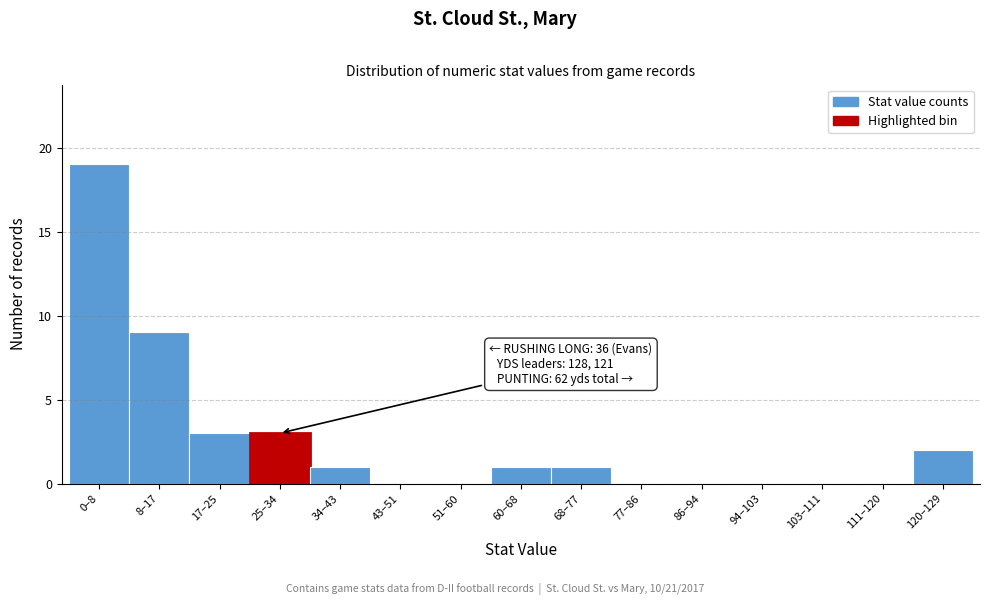

Reading left to right, what are all the values shown in this chart?

0–8=19	8–17=9	17–25=3	25–34=3	34–43=1	43–51=0	51–60=0	60–68=1	68–77=1	77–86=0	86–94=0	94–103=0	103–111=0	111–120=0	120–129=2